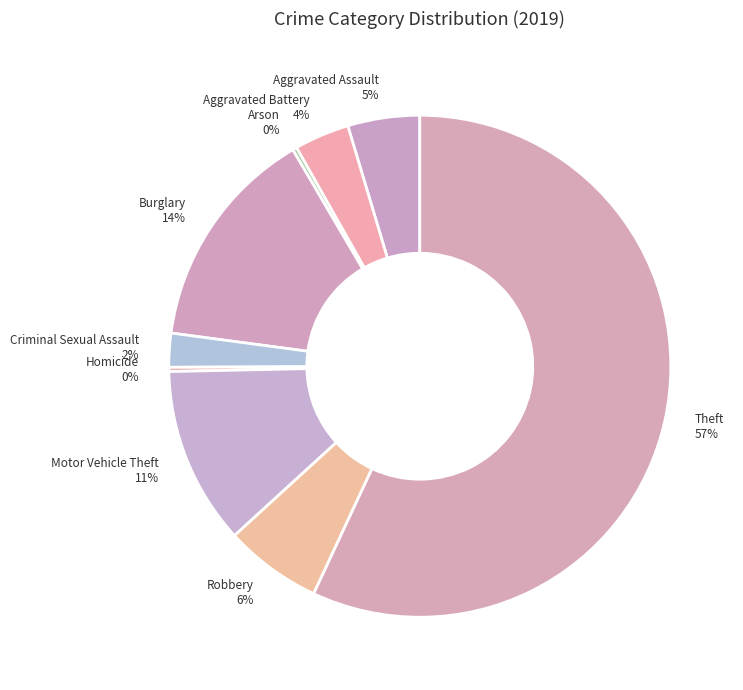

Do Burglary and Theft together represent more than half of the pie?

Yes